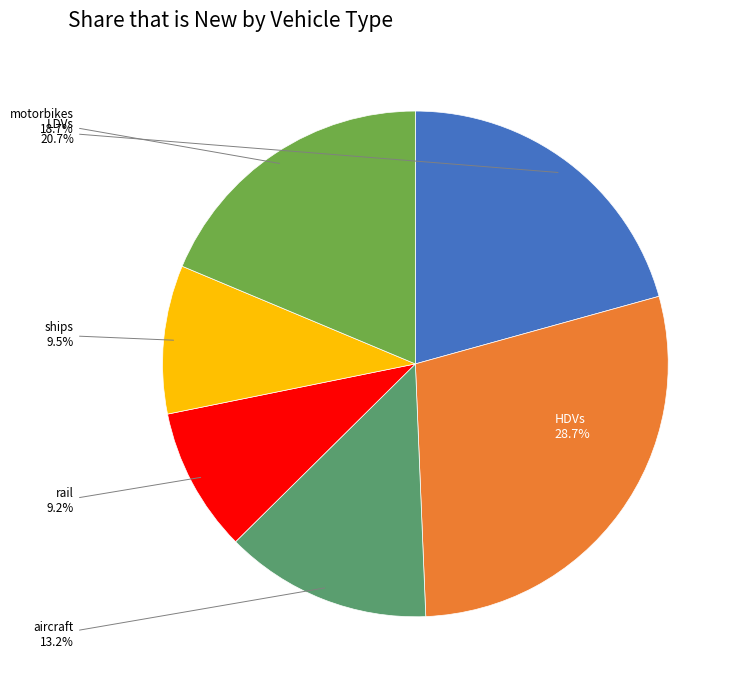

Is there any slice that represents more than half of the pie?

No